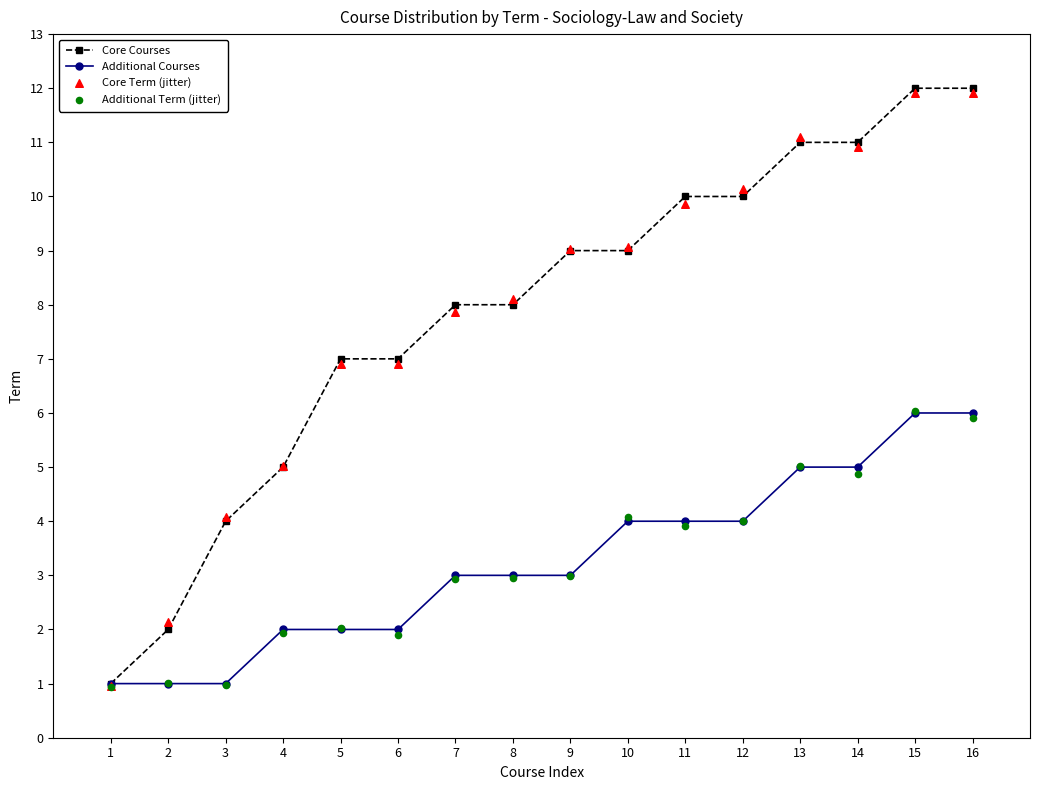

At which category is the sum across all series the highest?

15